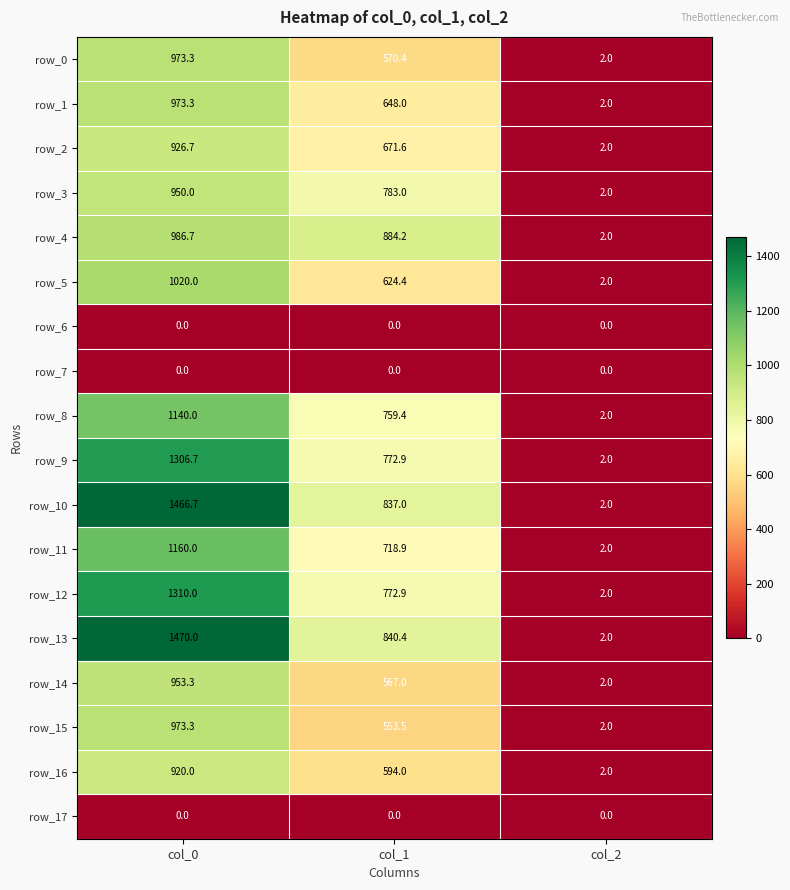

True or false: row_16 has a value of 594.0 at col_1.

True